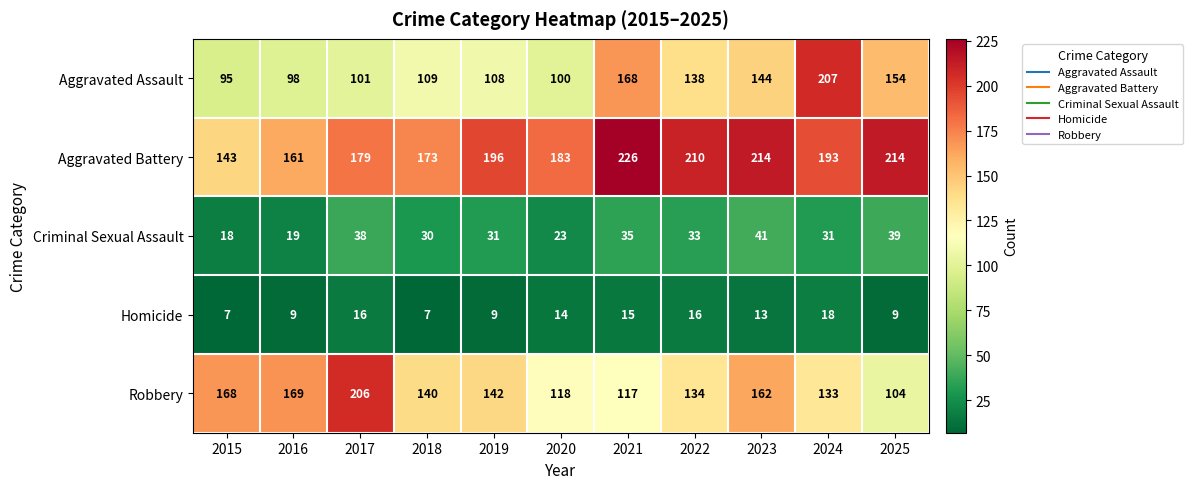

What is the total value across all series at 2019?

486